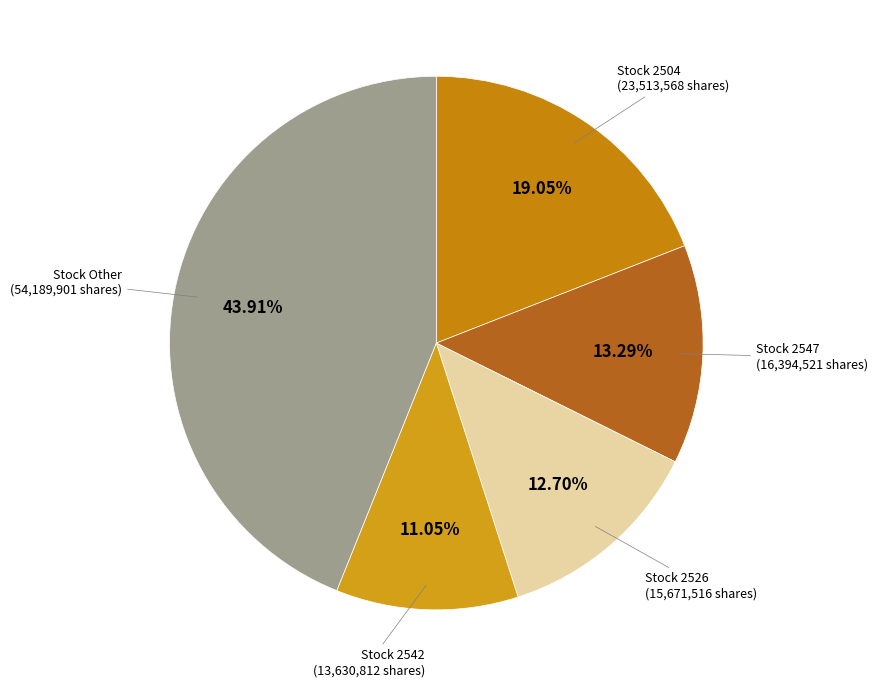

Count the number of slices in the pie.

5